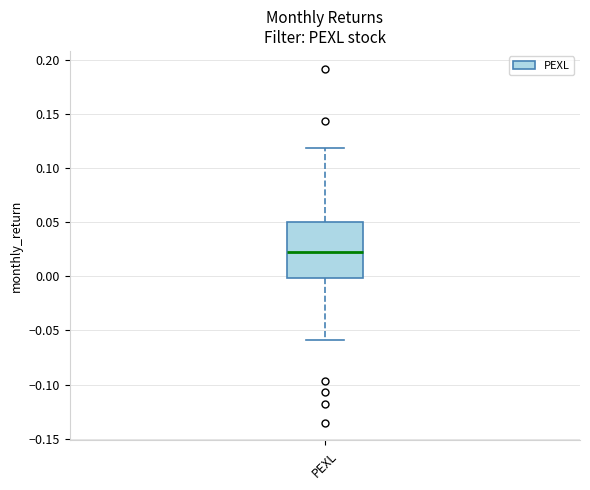

Where does the median line of the box for PEXL sit on the y-axis? The values are not printed on the chart, so give them approximately, as read against the axis.

0.025